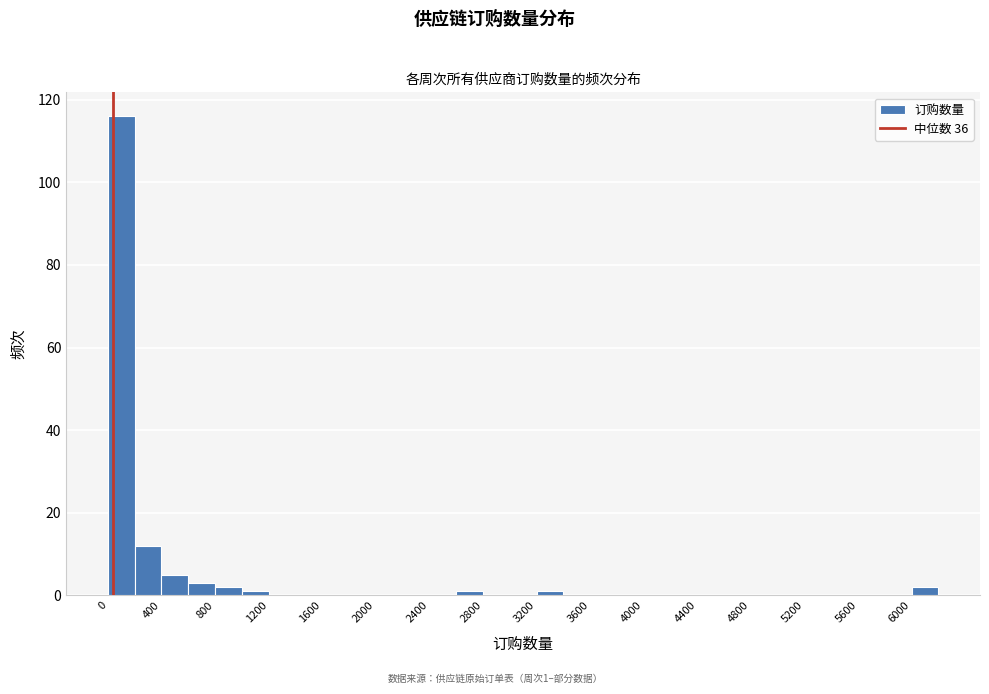

Over which range of the x-axis is the bar tallest?

0 to 200